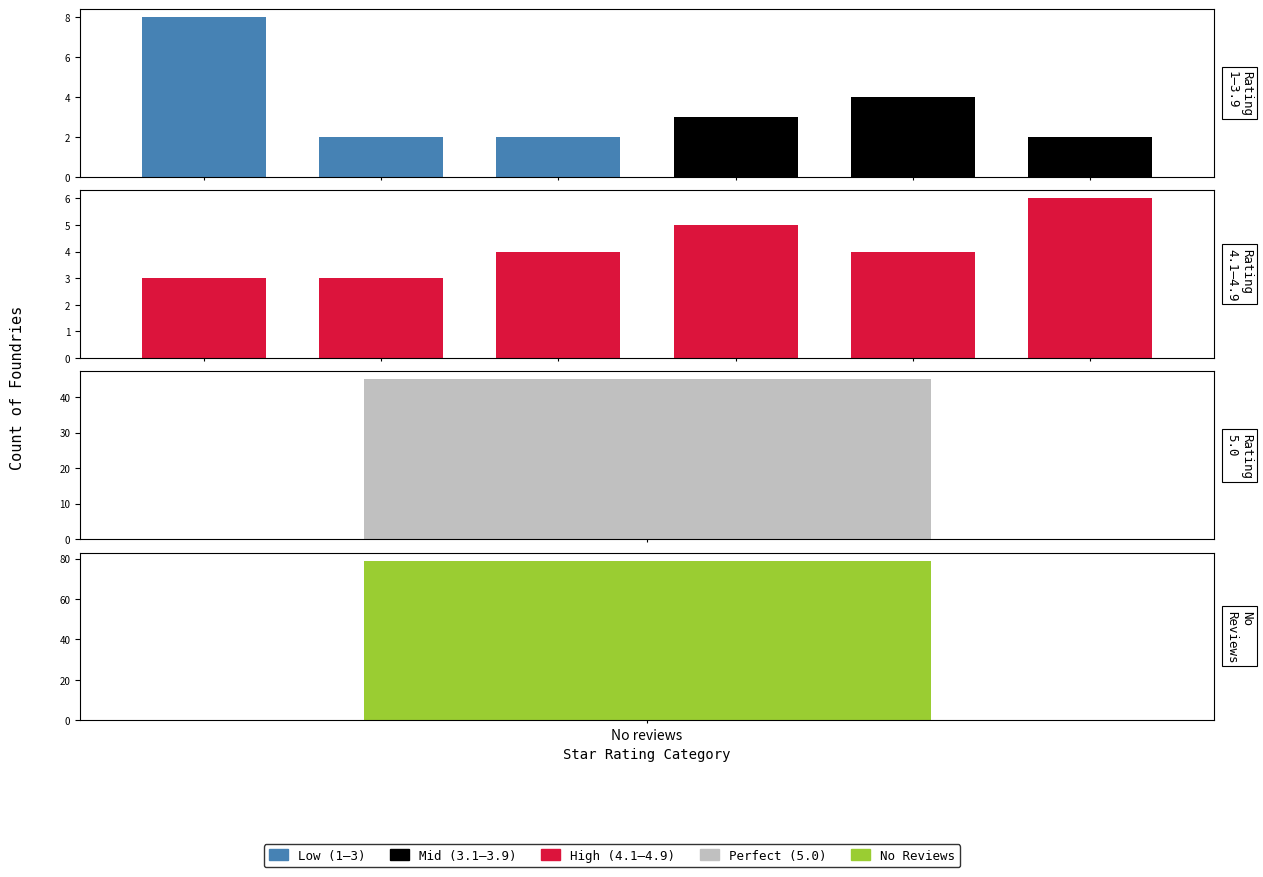

What position from the right is 3.0?

12